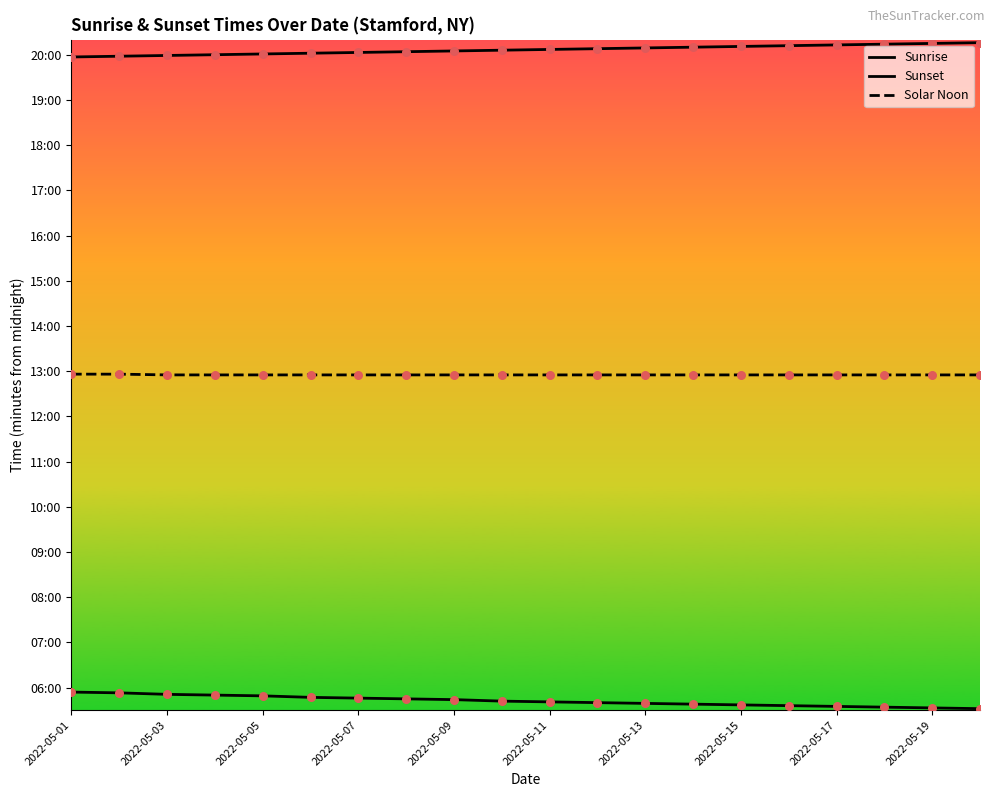

Which series has the largest total across all categories?

Sunset